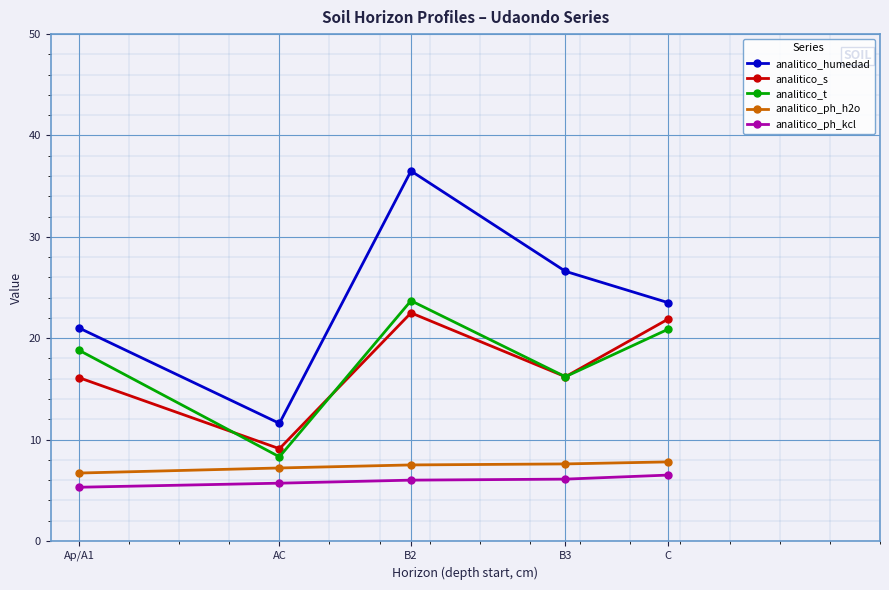

What is the average value of the analitico_t series?

17.6